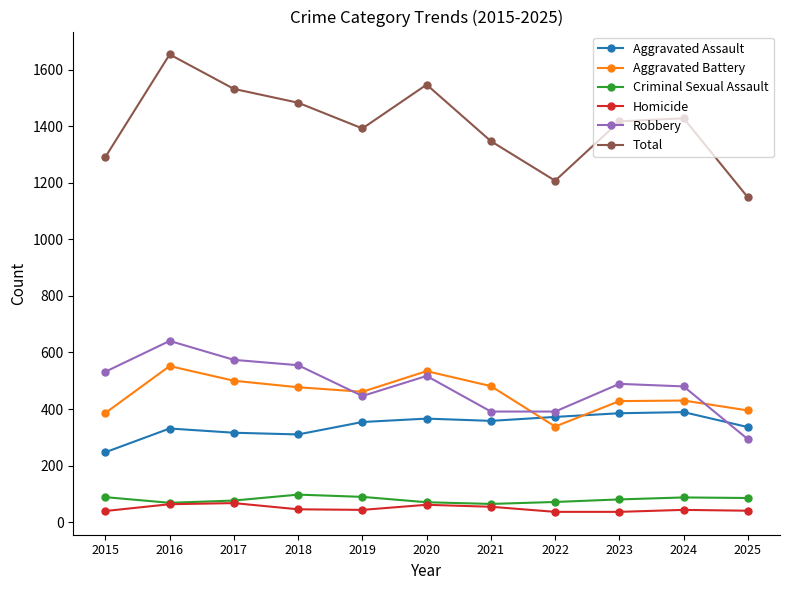

Which series ends up on top after the final intersection of Robbery and Aggravated Assault?

Aggravated Assault